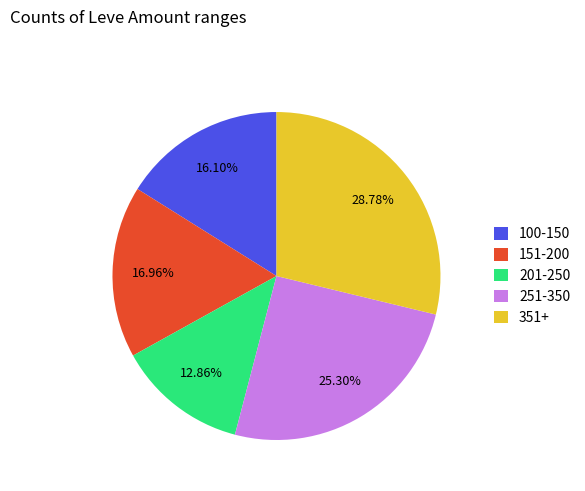

Combined, do 151-200 and 100-150 account for over 50%?

No